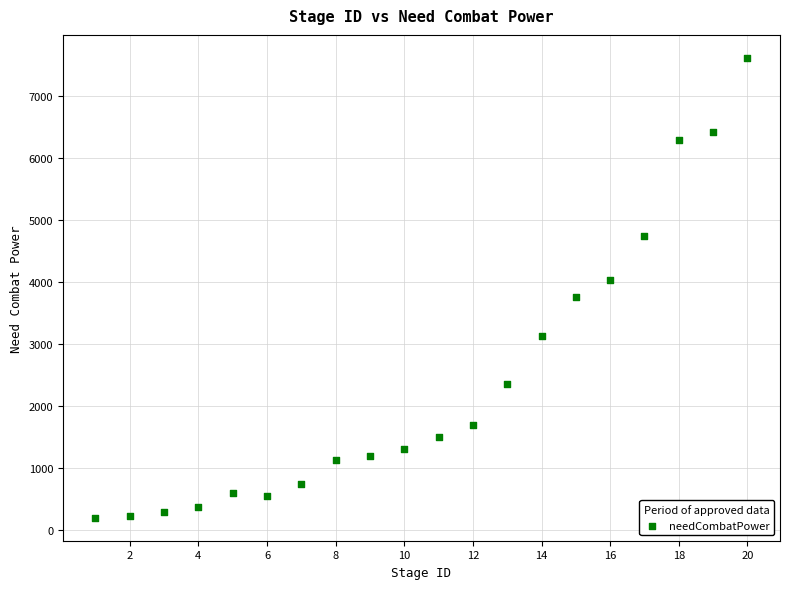

What is the range of Y values (max minus min)?

7407